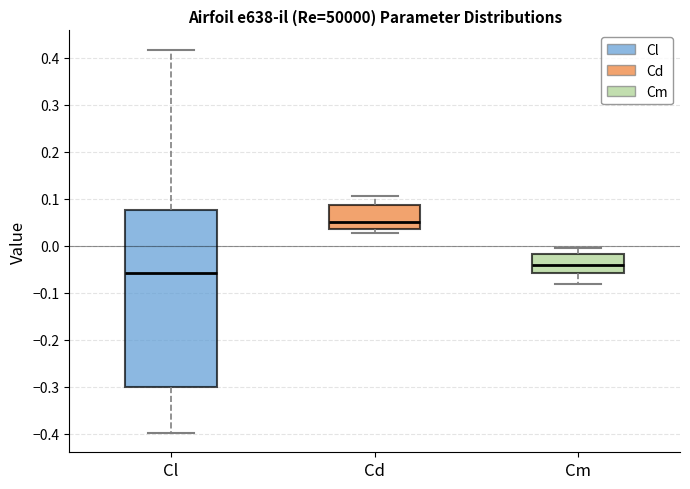

Which box is the tallest, from its lower edge to its upper edge?

Cl